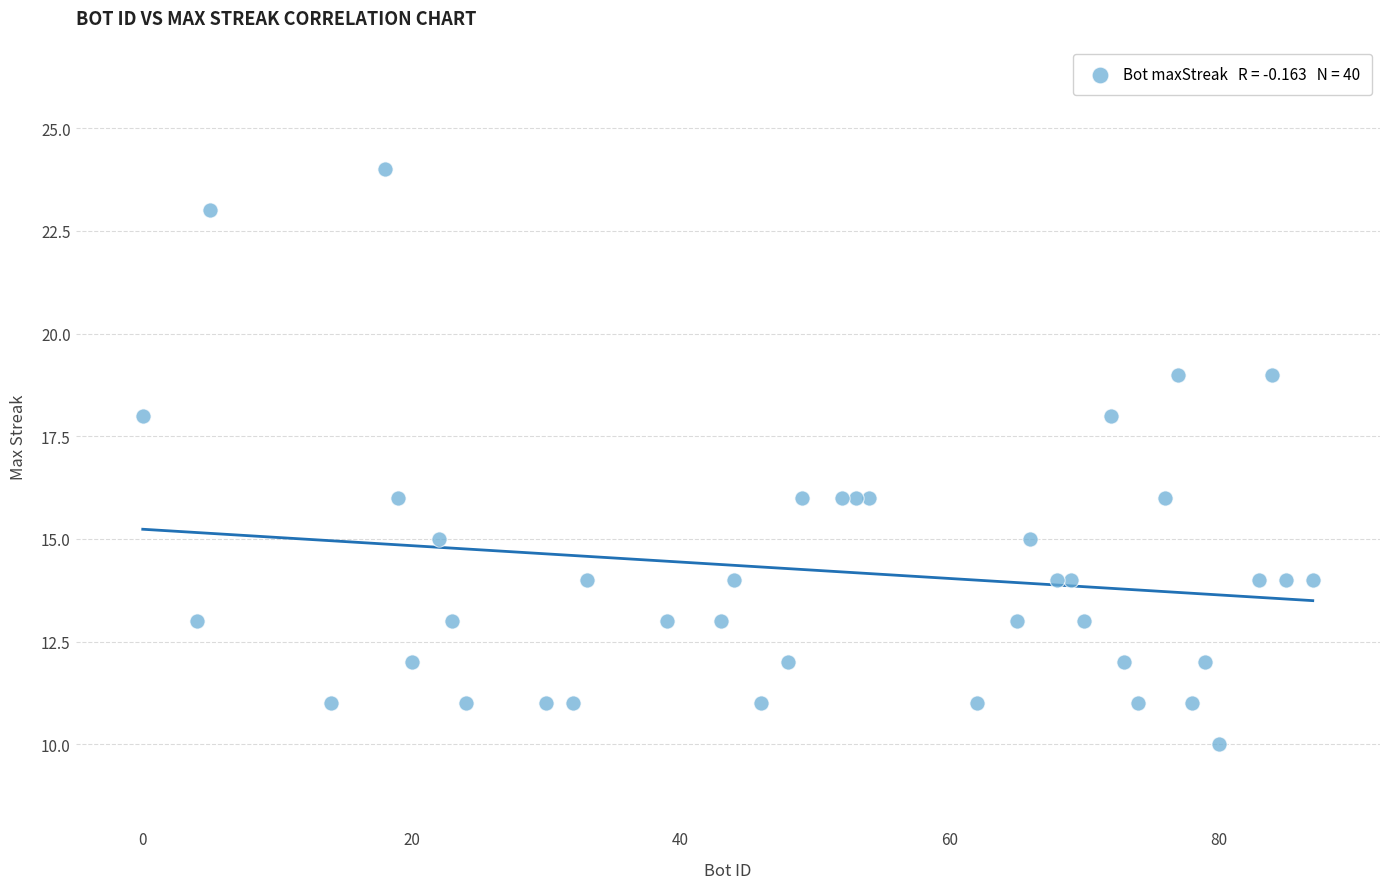

What is the range of Y values (max minus min)?

14